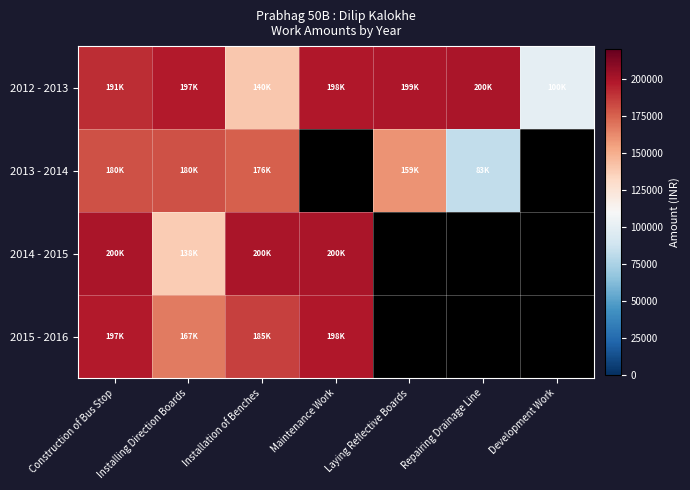

Reading right to left, extract all data points from this chart.

2012 - 2013: Development Work=100000	Repairing Drainage Line=200000	Laying Reflective Boards=199000	Maintenance Work=198000	Installation of Benches=140000	Installing Direction Boards=197000	Construction of Bus Stop=191000
2013 - 2014: Development Work=0	Repairing Drainage Line=83000	Laying Reflective Boards=159000	Maintenance Work=0	Installation of Benches=176000	Installing Direction Boards=180000	Construction of Bus Stop=180000
2014 - 2015: Development Work=0	Repairing Drainage Line=0	Laying Reflective Boards=0	Maintenance Work=200000	Installation of Benches=200000	Installing Direction Boards=138000	Construction of Bus Stop=200000
2015 - 2016: Development Work=0	Repairing Drainage Line=0	Laying Reflective Boards=0	Maintenance Work=198000	Installation of Benches=185000	Installing Direction Boards=167000	Construction of Bus Stop=197000